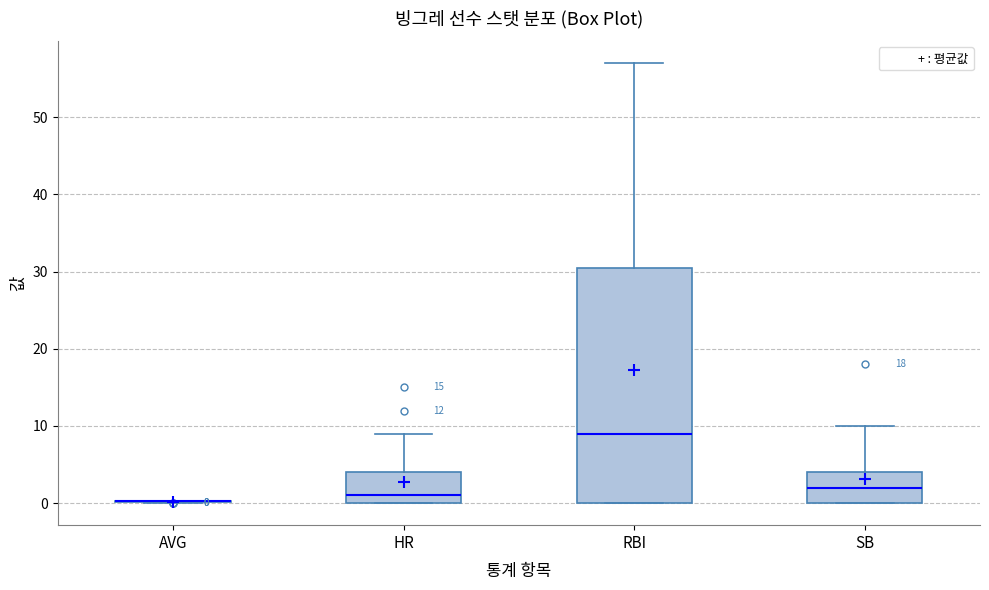

Which box is the tallest, from its lower edge to its upper edge?

RBI